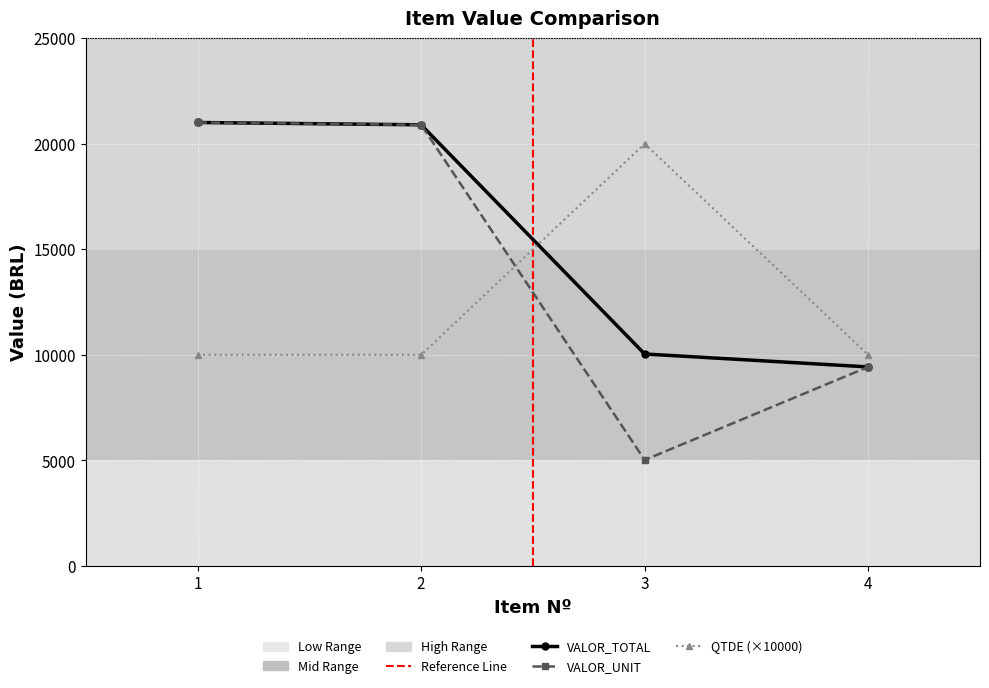

Which label corresponds to the smallest value in the chart?

3